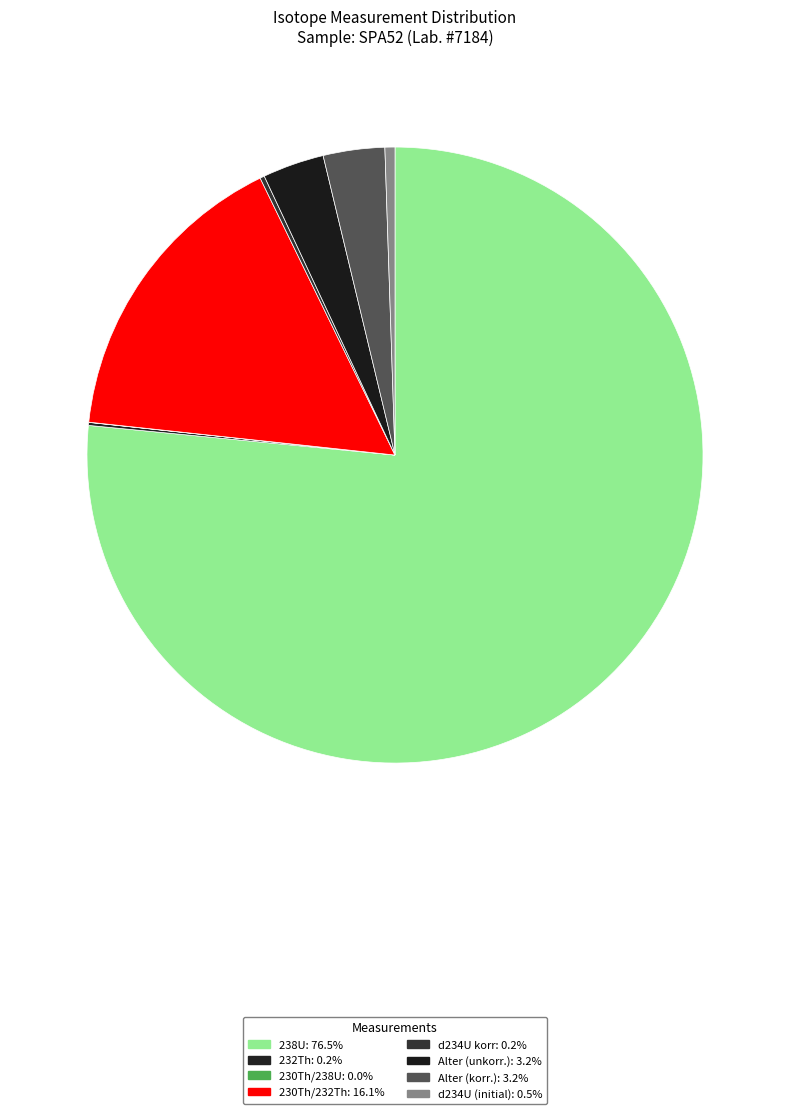

What is the smallest slice in the pie chart?

230Th/238U